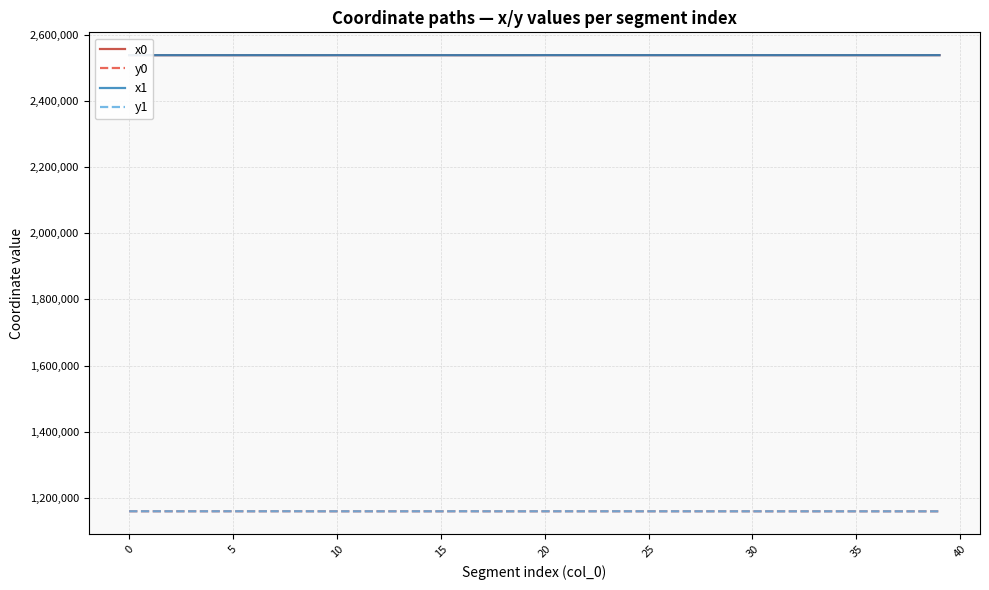

True or false: y1 and x0 intersect in this chart.

False